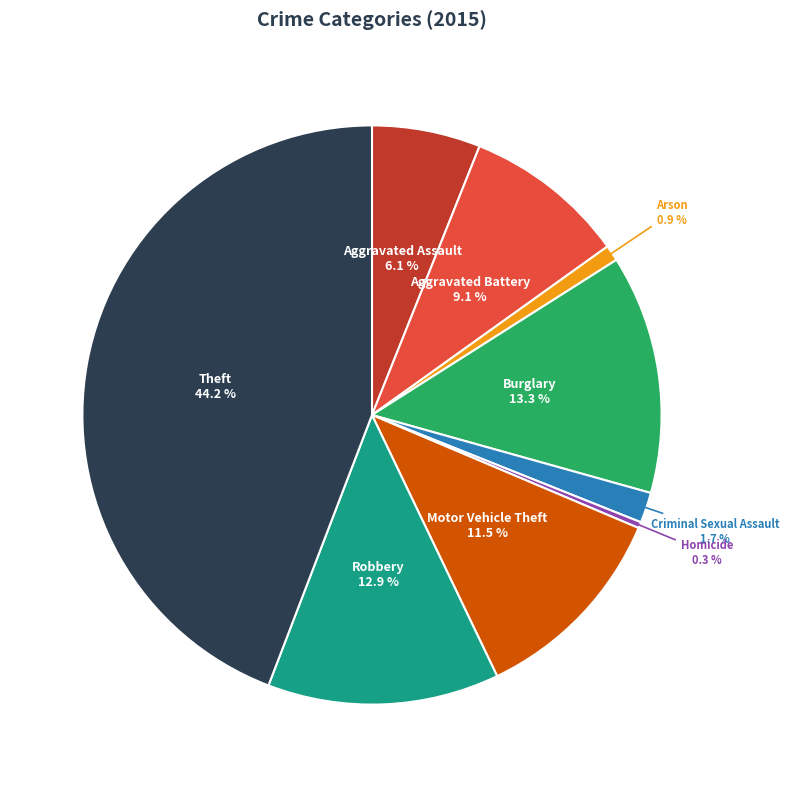

Which slice is the largest?

Theft